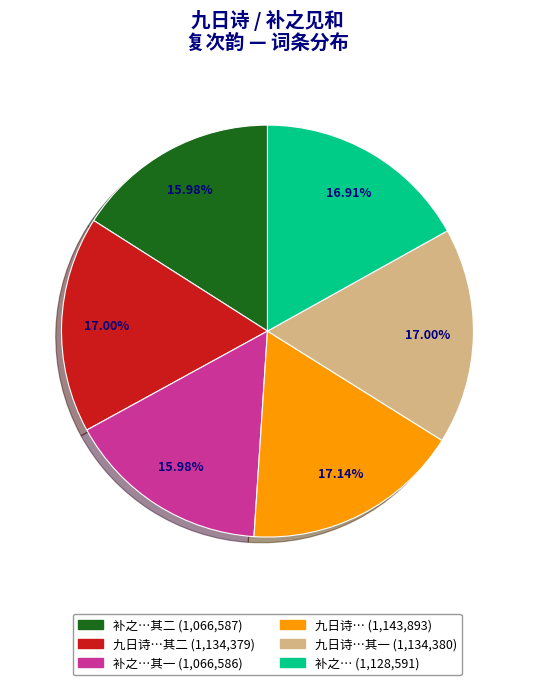

Is there a majority slice in this chart?

No